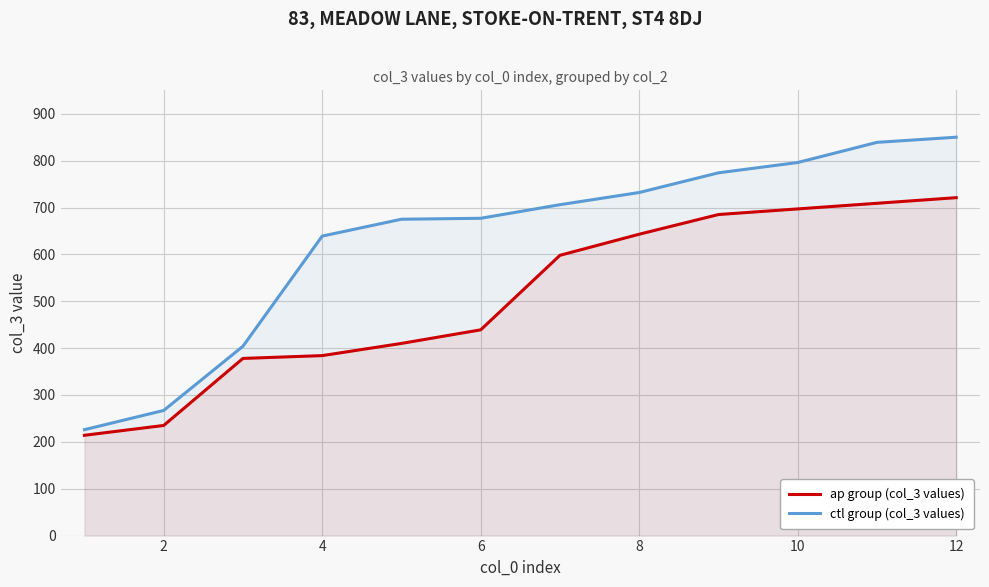

At which label is ctl group (col_3 values) closest to 538?

4